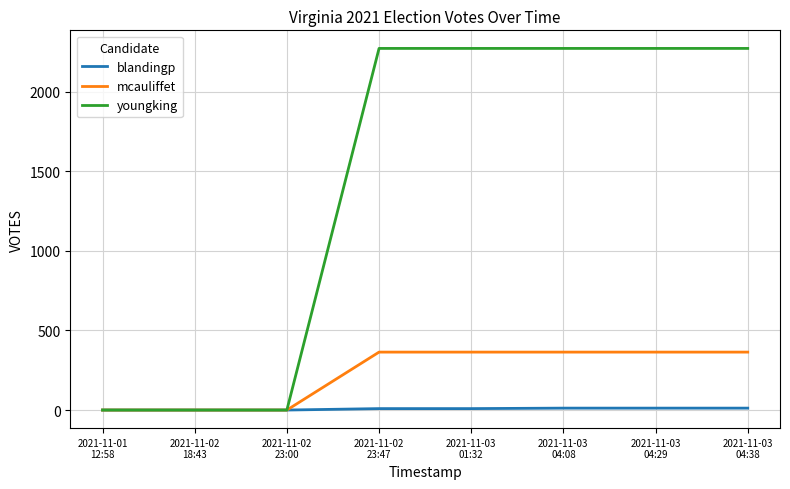

Count the mcauliffet values in the range 0 to 364.

8